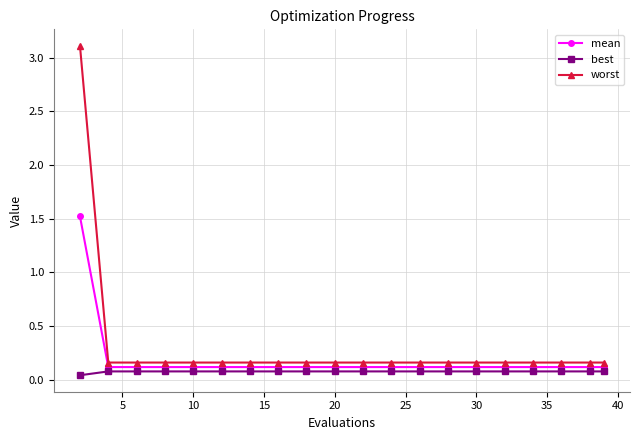

True or false: mean and best intersect in this chart.

False